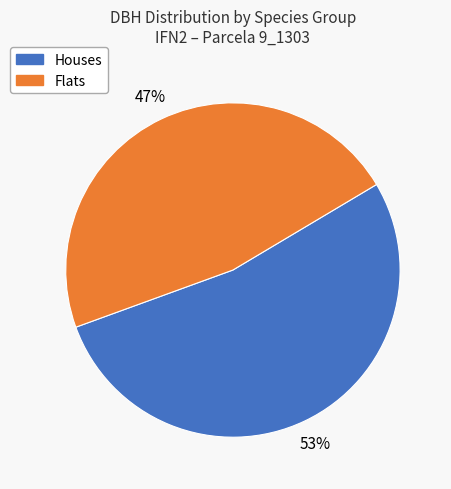

How many segments does this pie chart have?

2